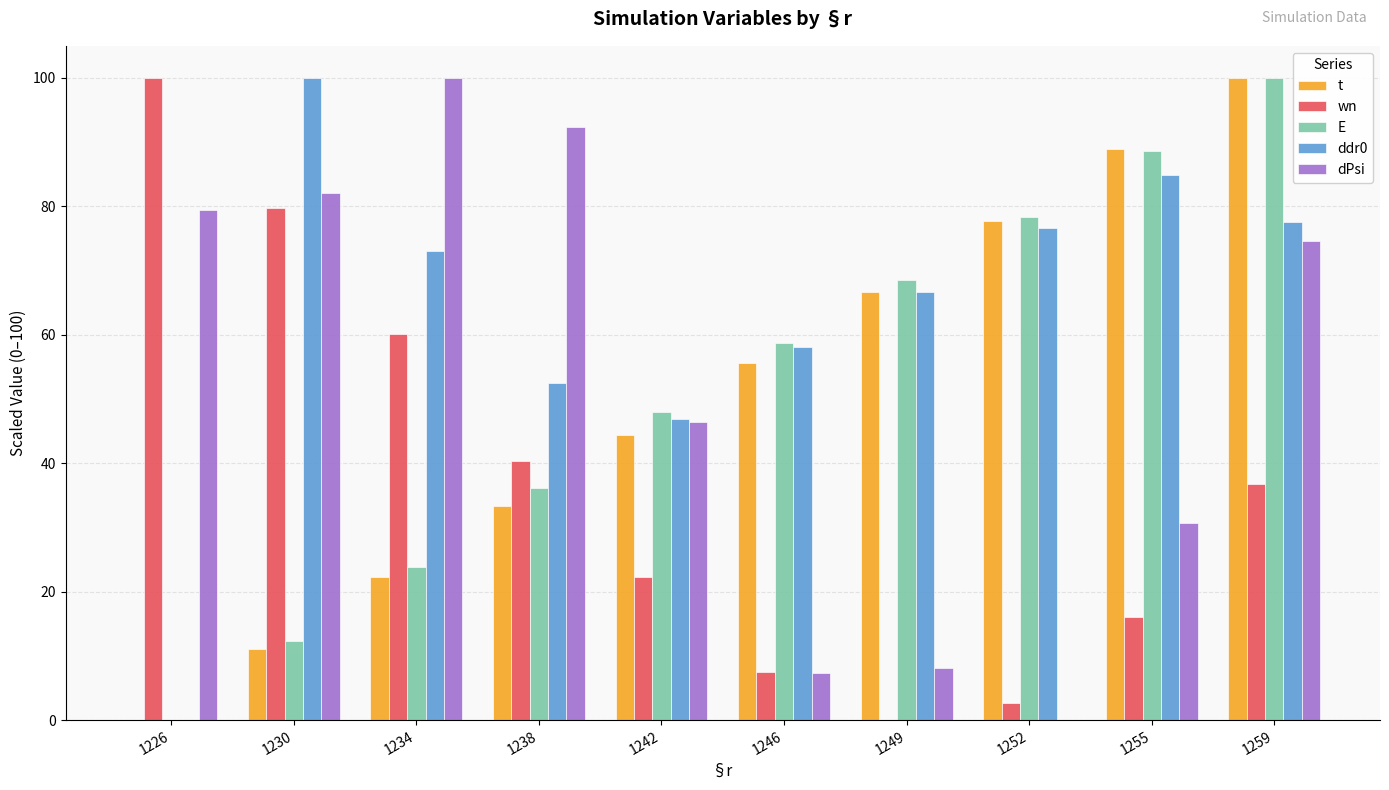

What is the sum of the t values at 1259 and 1255?

188.9